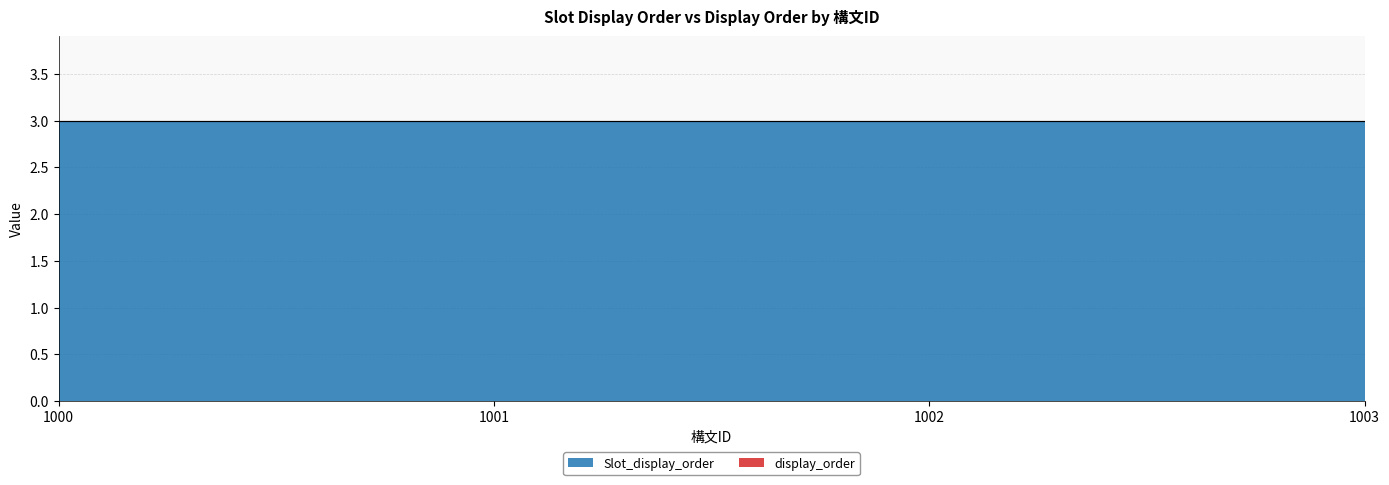

Is it true that Slot_display_order equals 5 at 1003?

False